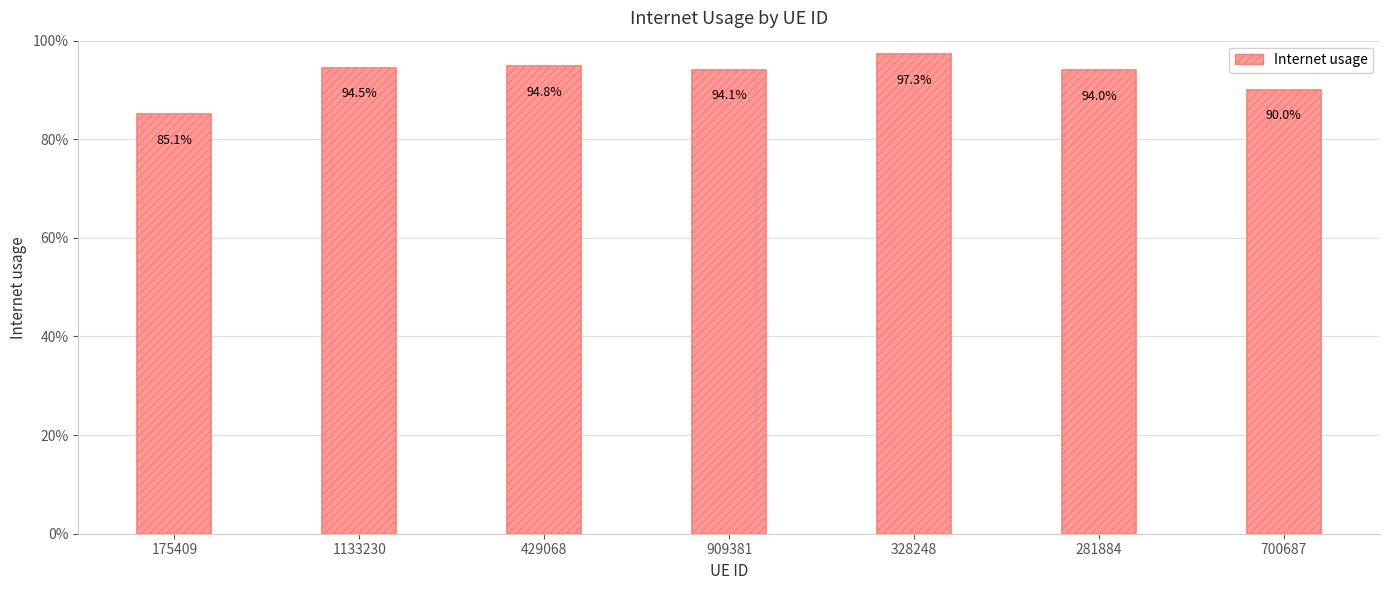

At which label is the value closest to 0?

175409